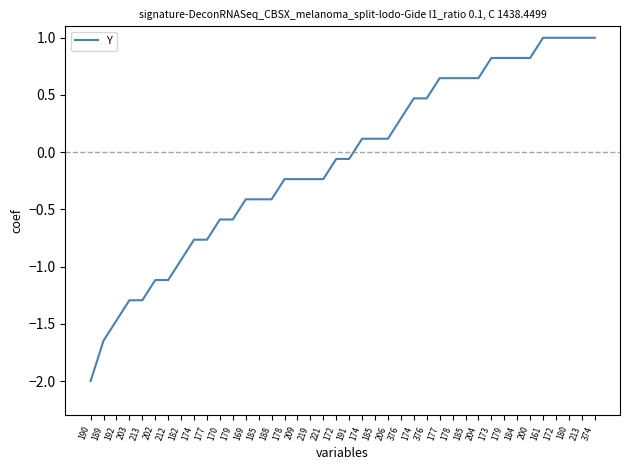

How many negative values are there?

21